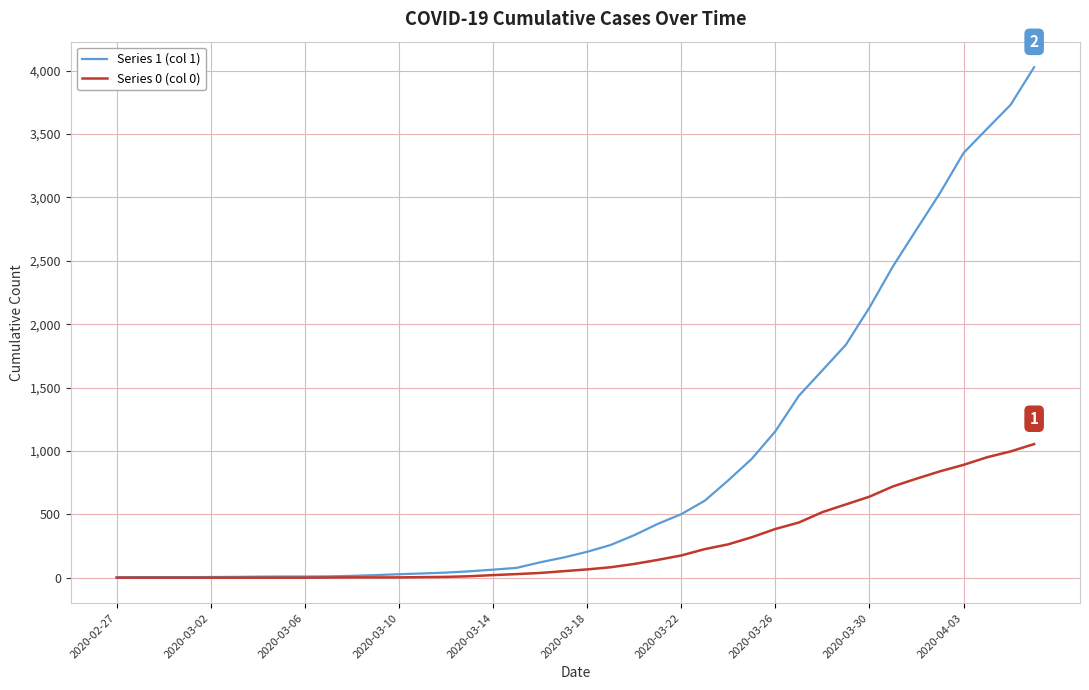

List the series in order of their peak value, lowest first.

Series 0 (col 0), Series 1 (col 1)